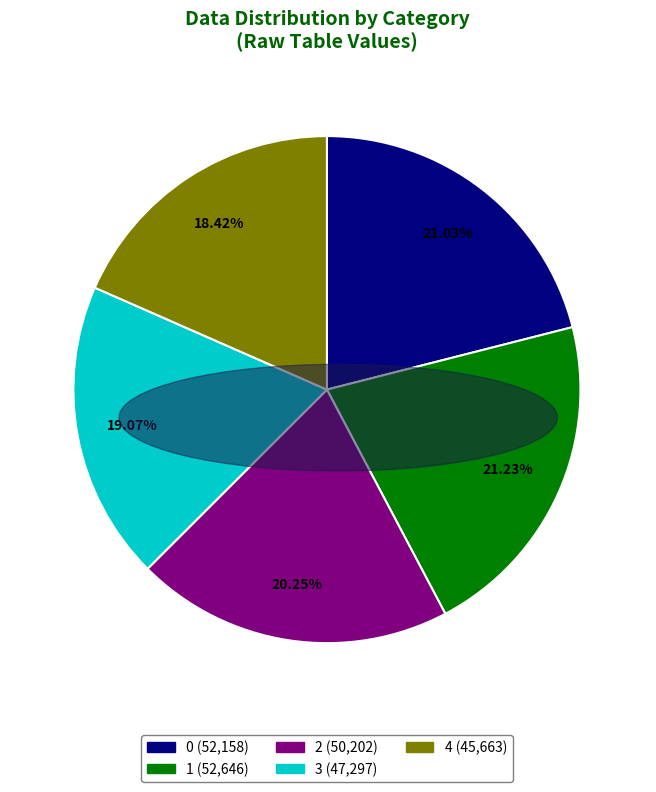

Is there a majority slice in this chart?

No